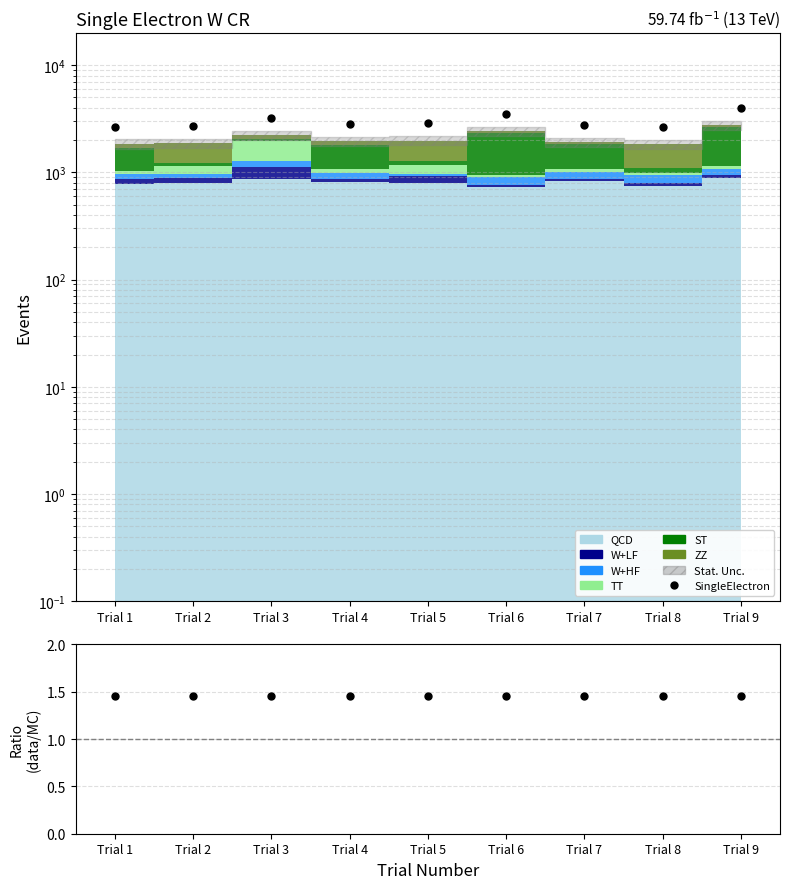

The value of SingleElectron at Trial 8 is 2647.7. True or false?

True